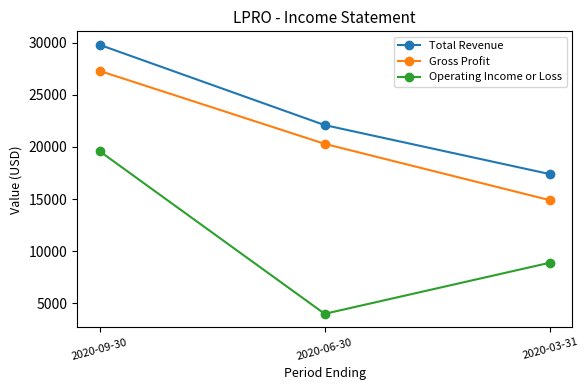

At how many categories does at least one series exceed 15635?

3